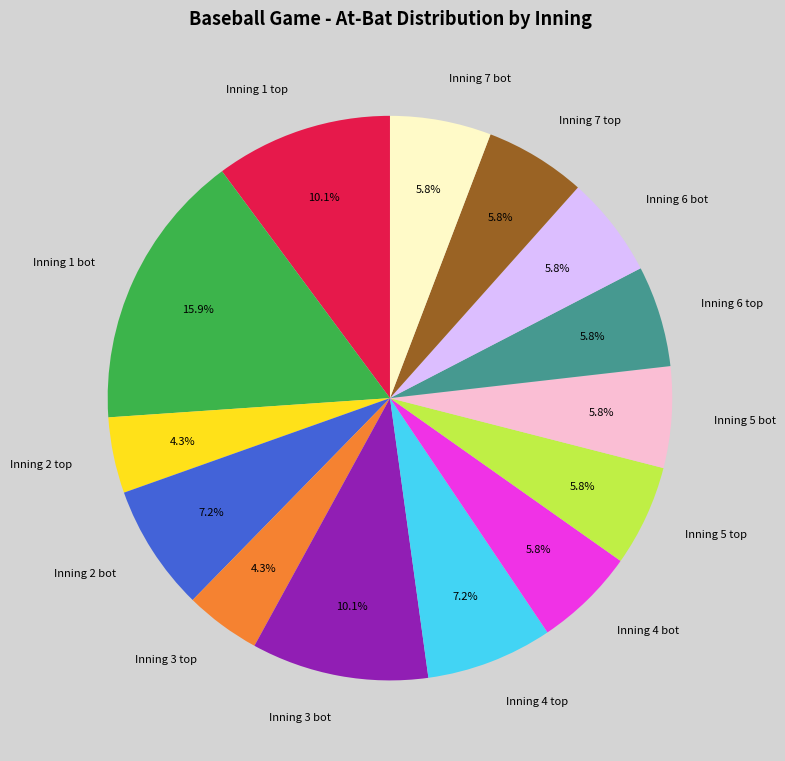

Which category has the biggest portion of the pie?

Inning 1 bot